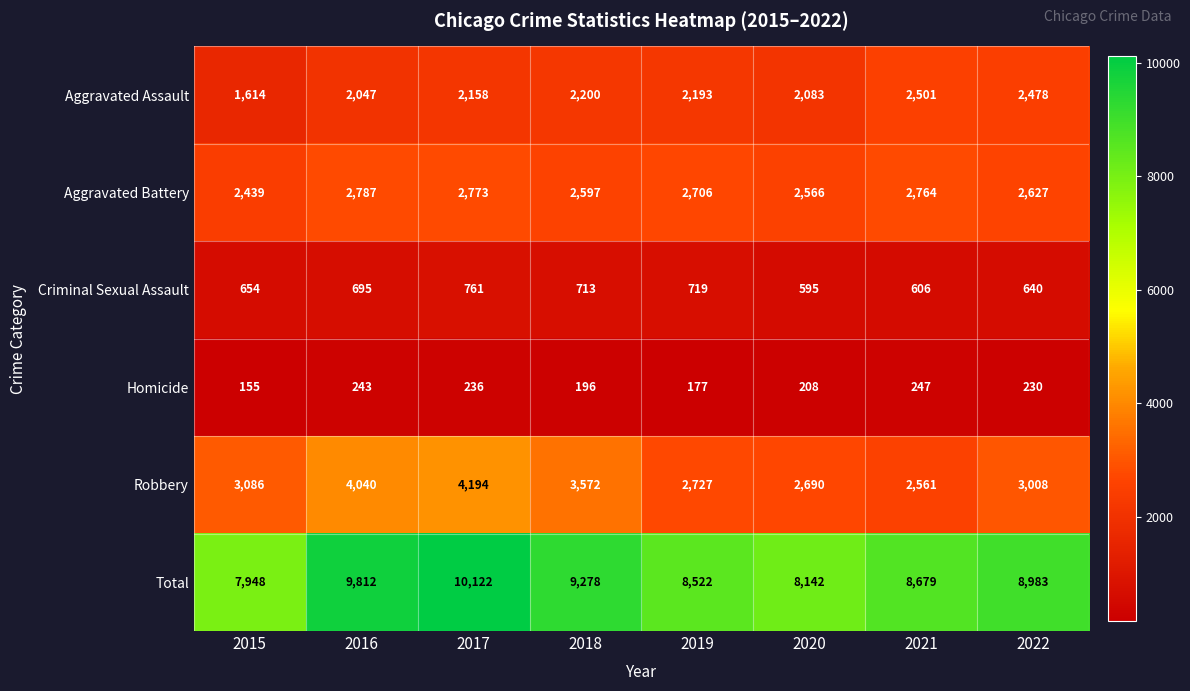

Where is Total nearest to the value 9035?

2022